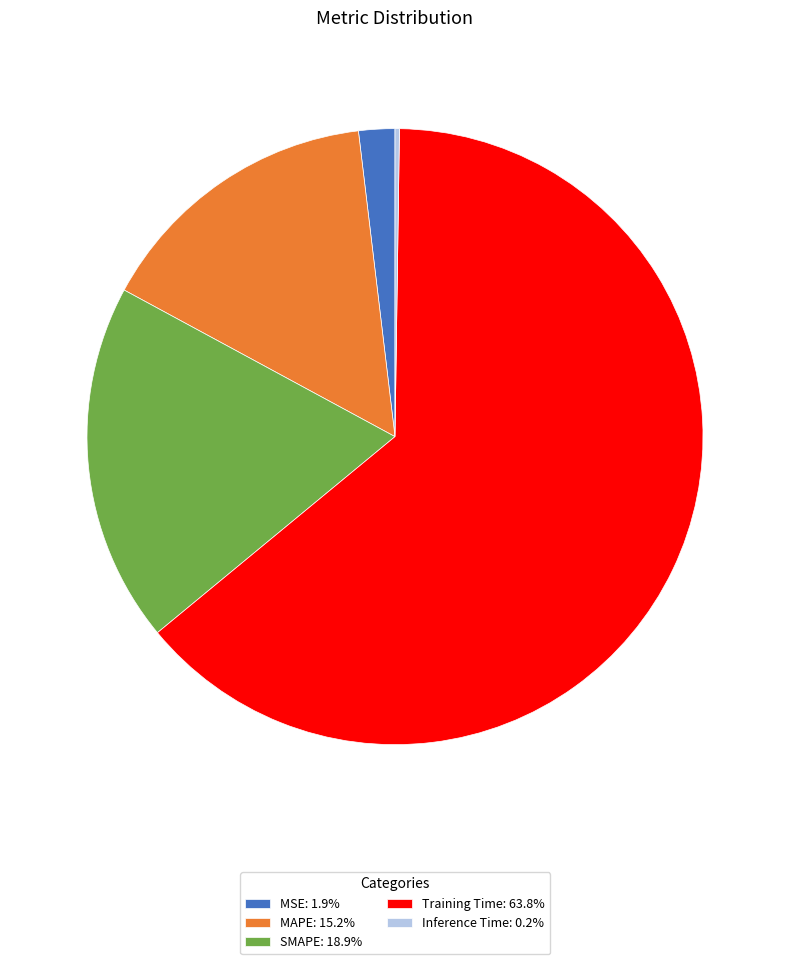

Which category has the biggest portion of the pie?

Training Time